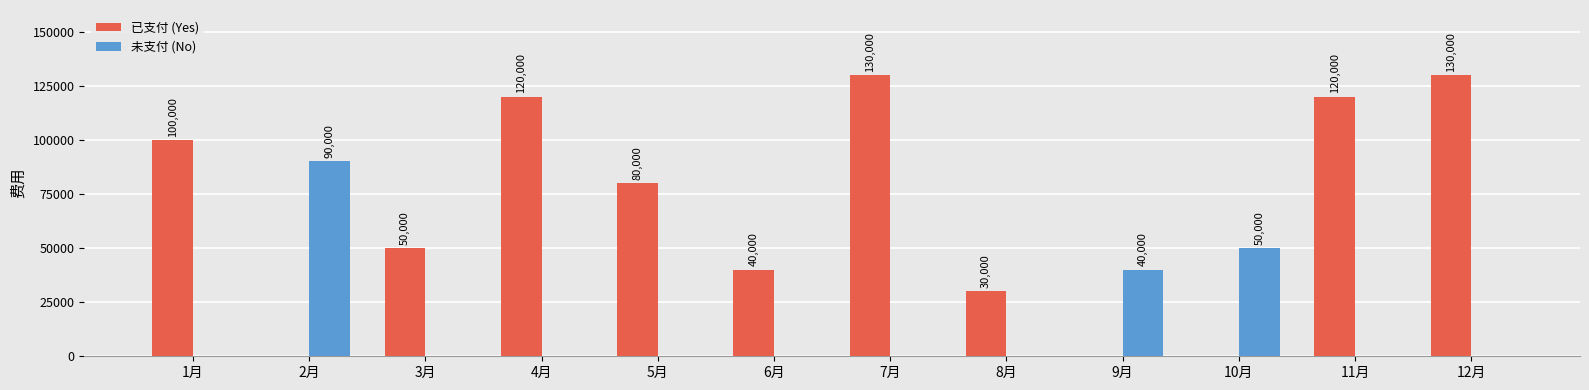

Are the bars grouped side by side (vs. stacked)?

Yes